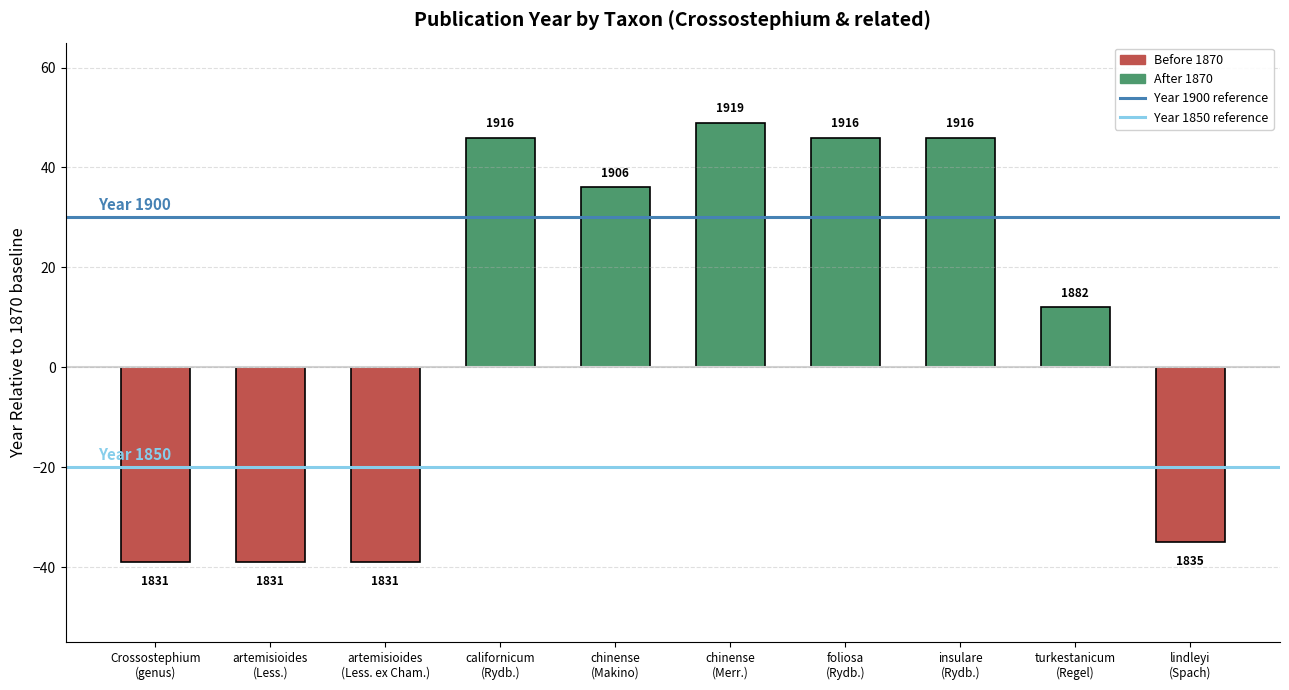

How many bars are there in total?

10